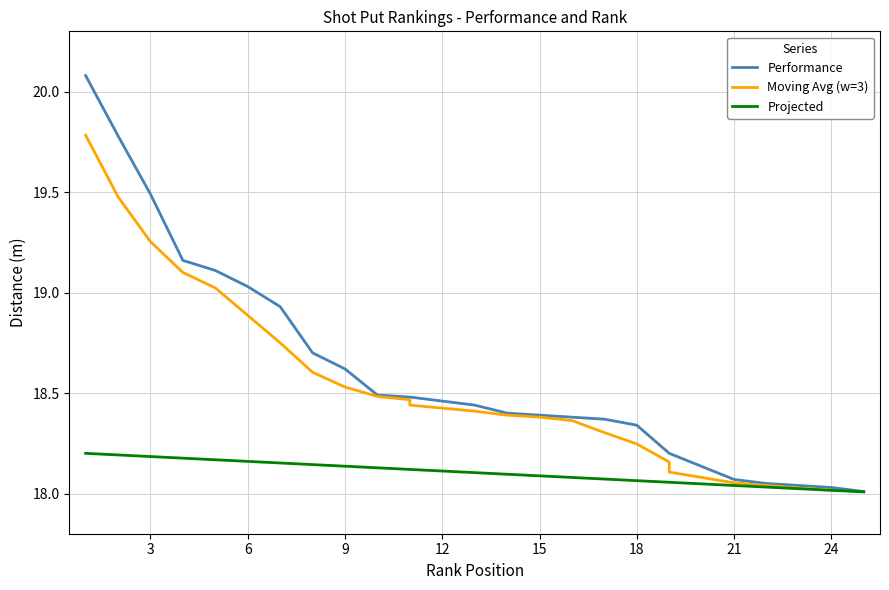

The Rank series shows 8.7 at 6. True or false?

False